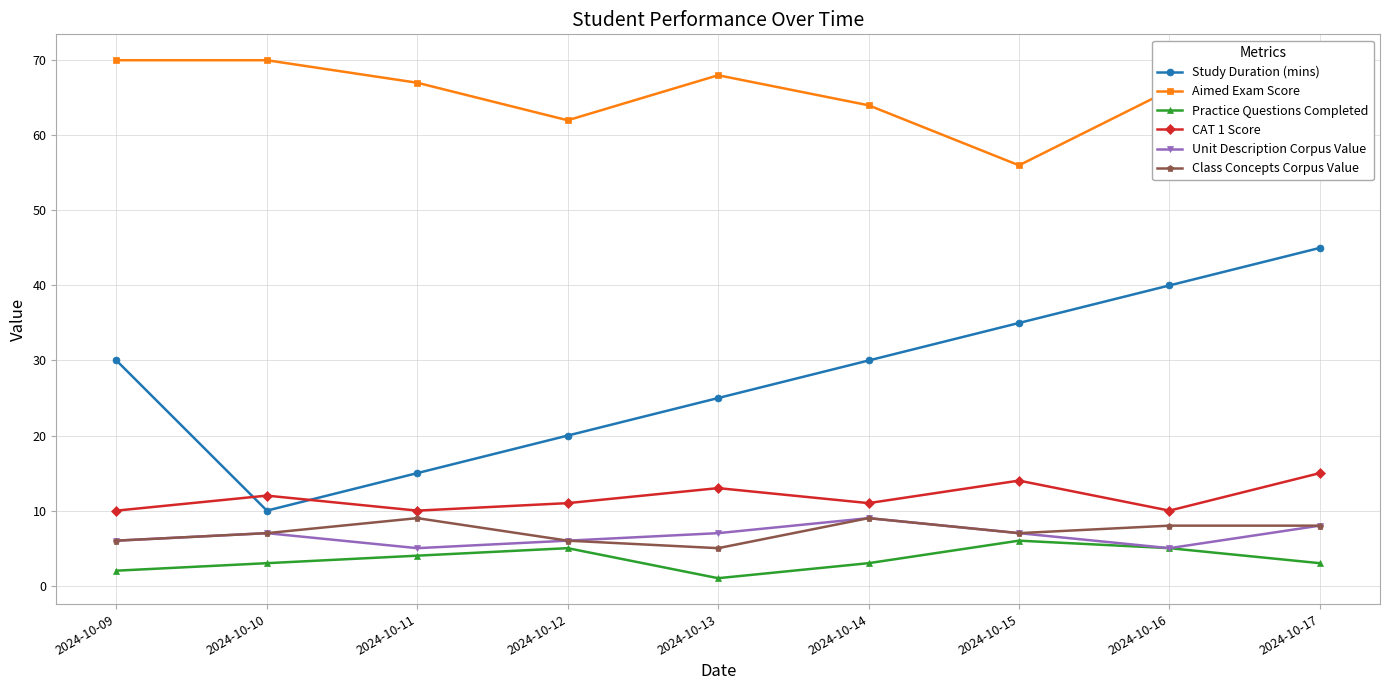

Does the chart have visible grid lines?

Yes